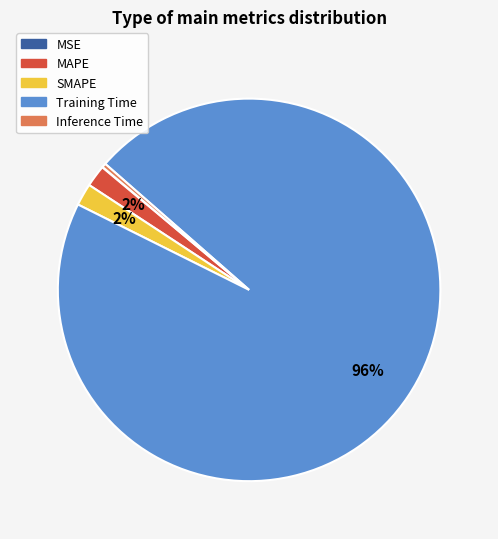

Is there any slice that represents more than half of the pie?

Yes